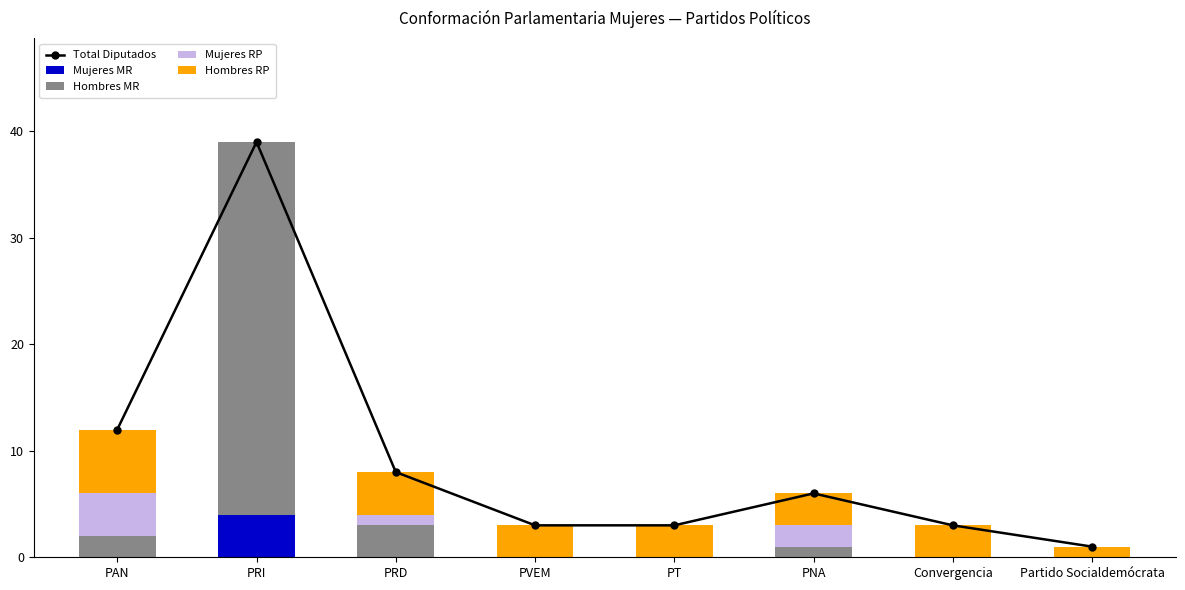

Reading left to right, extract all data points from this chart.

Total Diputados: PAN=12	PRI=39	PRD=8	PVEM=3	PT=3	PNA=6	Convergencia=3	Partido Socialdemócrata=1
Mujeres MR: PAN=0	PRI=4	PRD=0	PVEM=0	PT=0	PNA=0	Convergencia=0	Partido Socialdemócrata=0
Hombres MR: PAN=2	PRI=35	PRD=3	PVEM=0	PT=0	PNA=1	Convergencia=0	Partido Socialdemócrata=0
Mujeres RP: PAN=4	PRI=0	PRD=1	PVEM=0	PT=0	PNA=2	Convergencia=0	Partido Socialdemócrata=0
Hombres RP: PAN=6	PRI=0	PRD=4	PVEM=3	PT=3	PNA=3	Convergencia=3	Partido Socialdemócrata=1